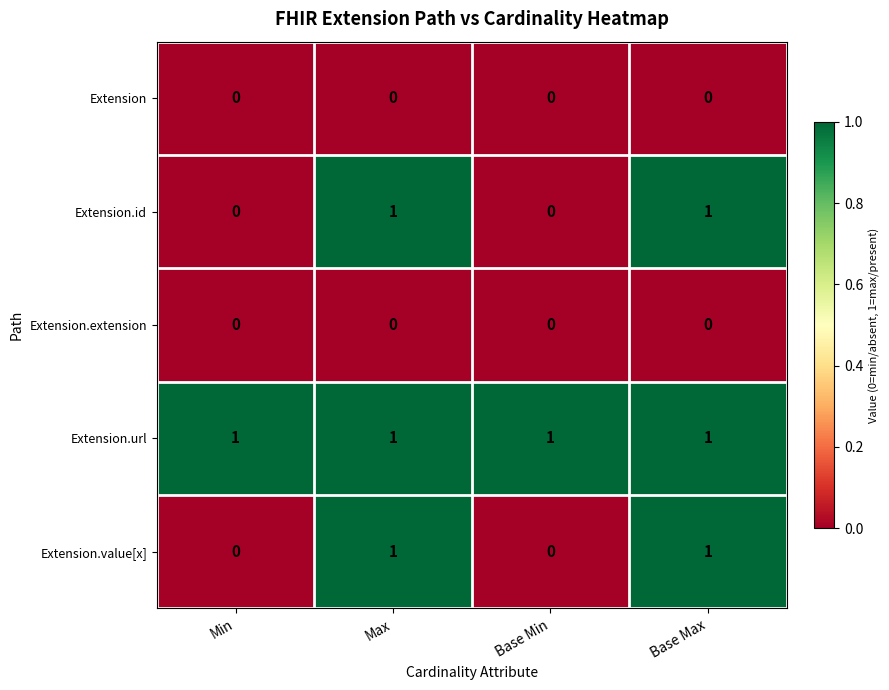

True or false: Extension.url has a value of 0 at Max.

False